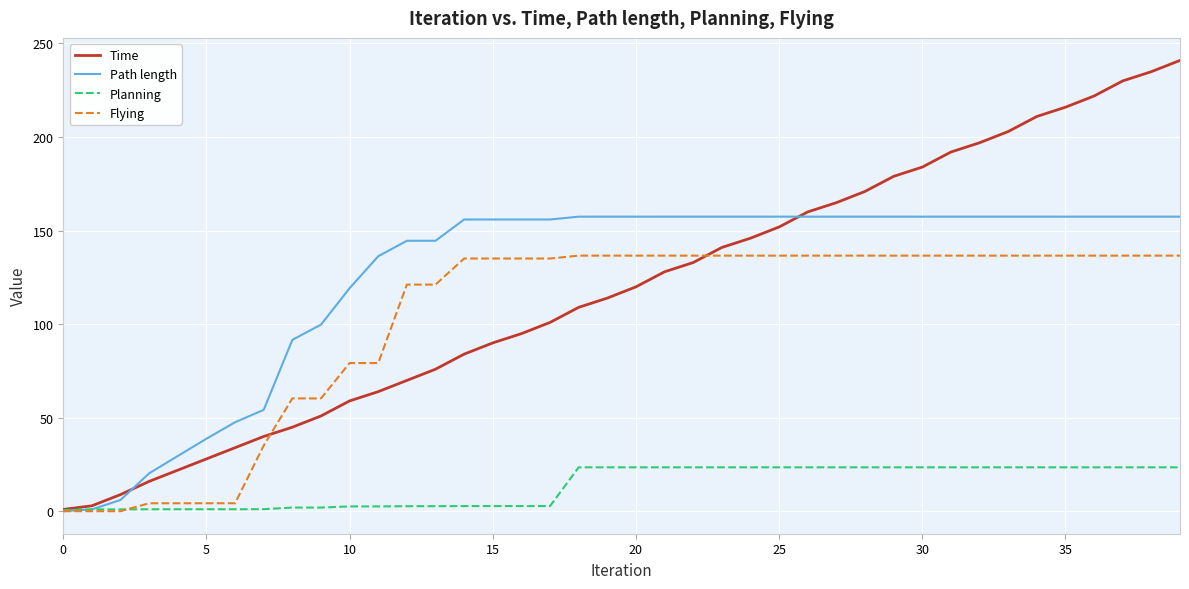

How many lines are shown in the chart?

4